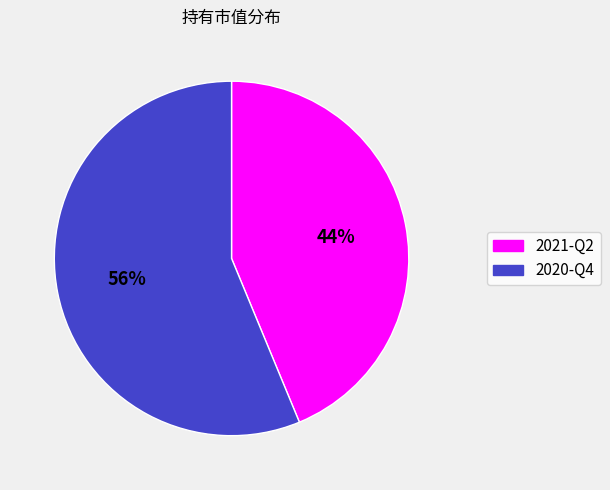

The 2020-Q4 slice represents 64% of the pie. True or false?

False